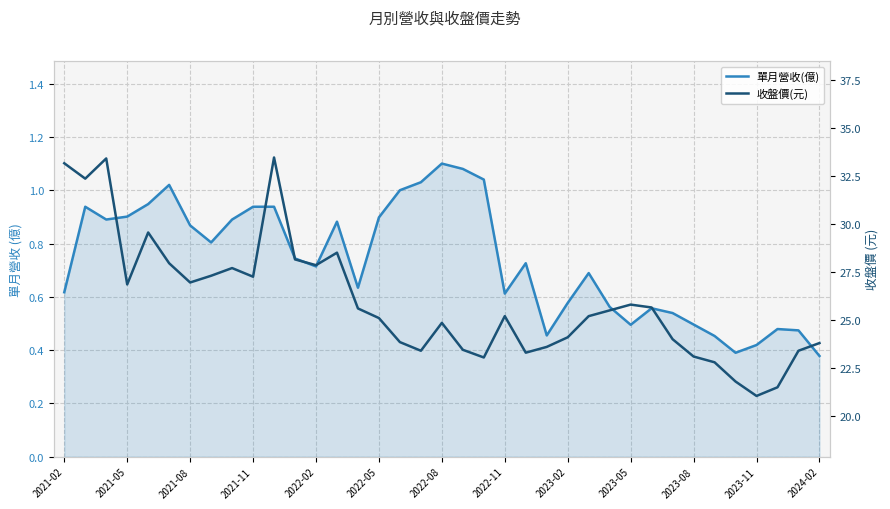

Which series has the largest total across all categories?

收盤價(元)